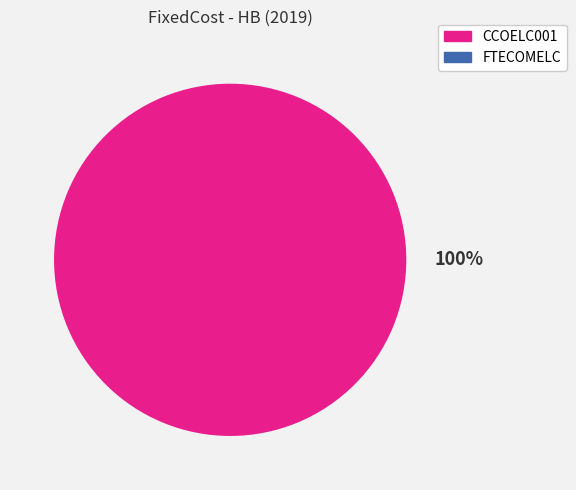

Do CCOELC001 and FTECOMELC together represent more than half of the pie?

Yes